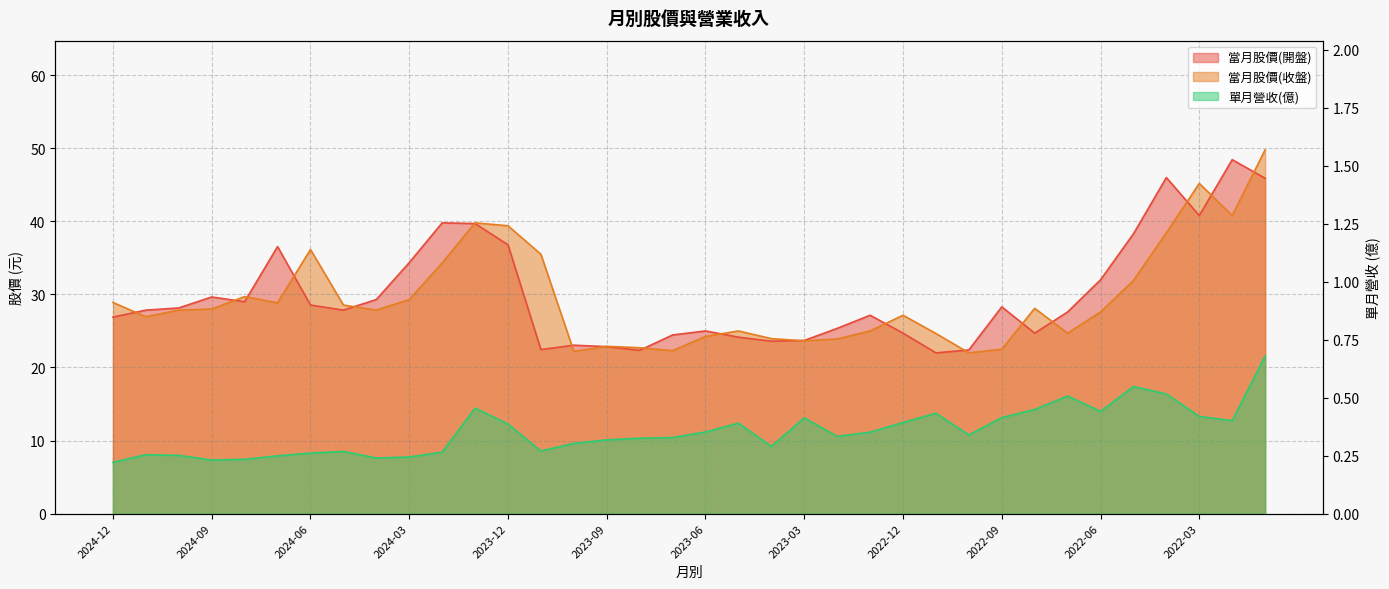

Which series changed the most between 2024-12 and 2023-09?

當月股價(收盤)